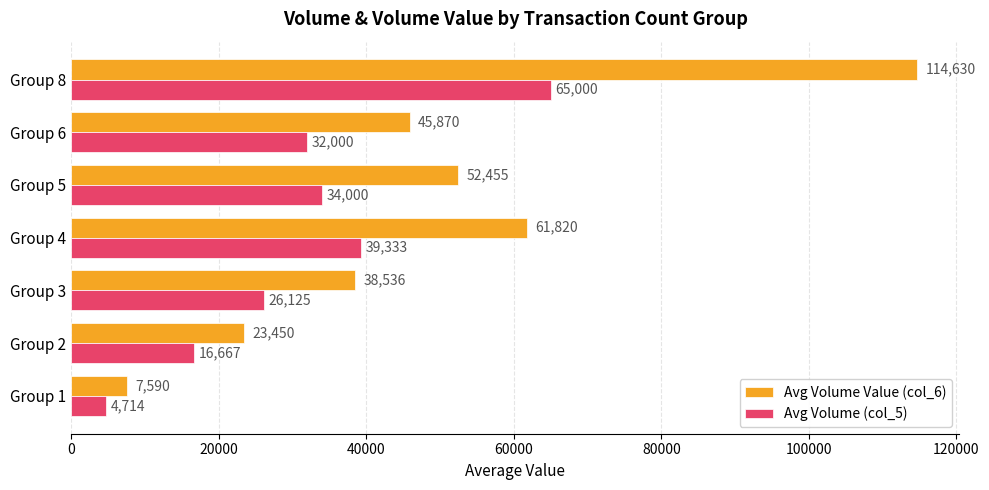

The value of Avg Volume Value (col_6) at Group 1 is 7590.0. True or false?

True